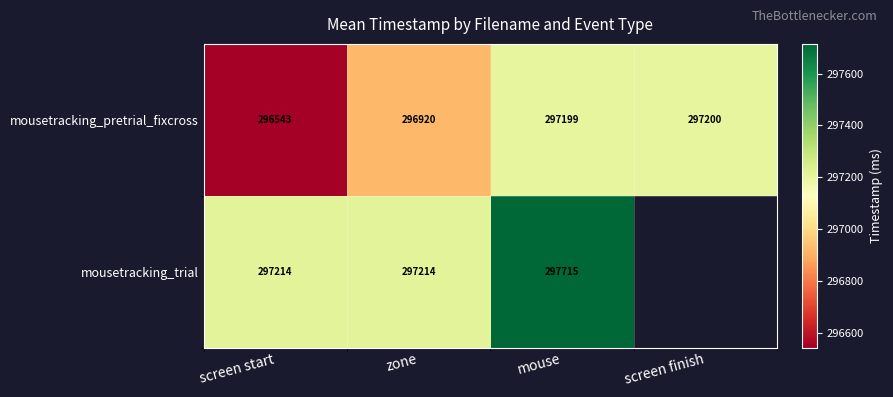

Read the mousetracking_pretrial_fixcross value at mouse.

297199.0